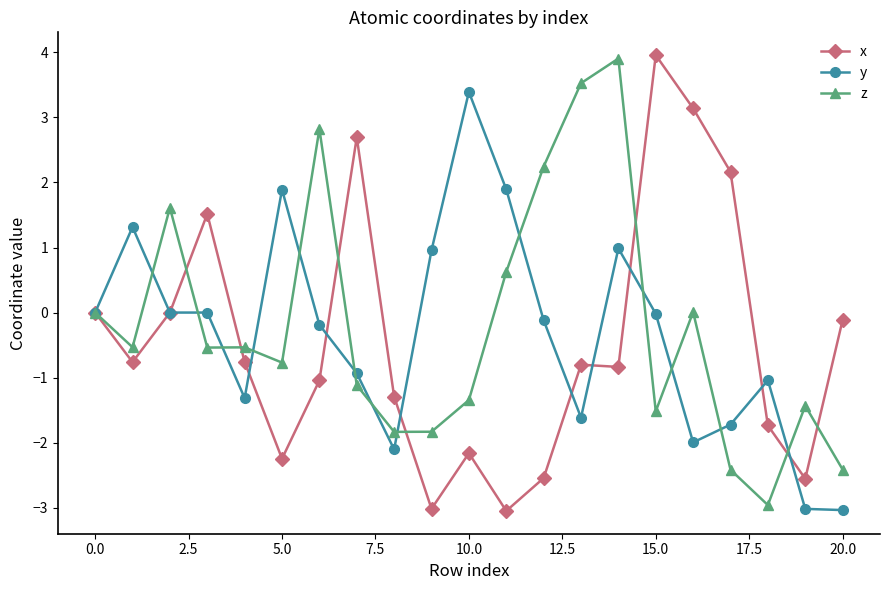

What is the greatest value displayed?

4.0